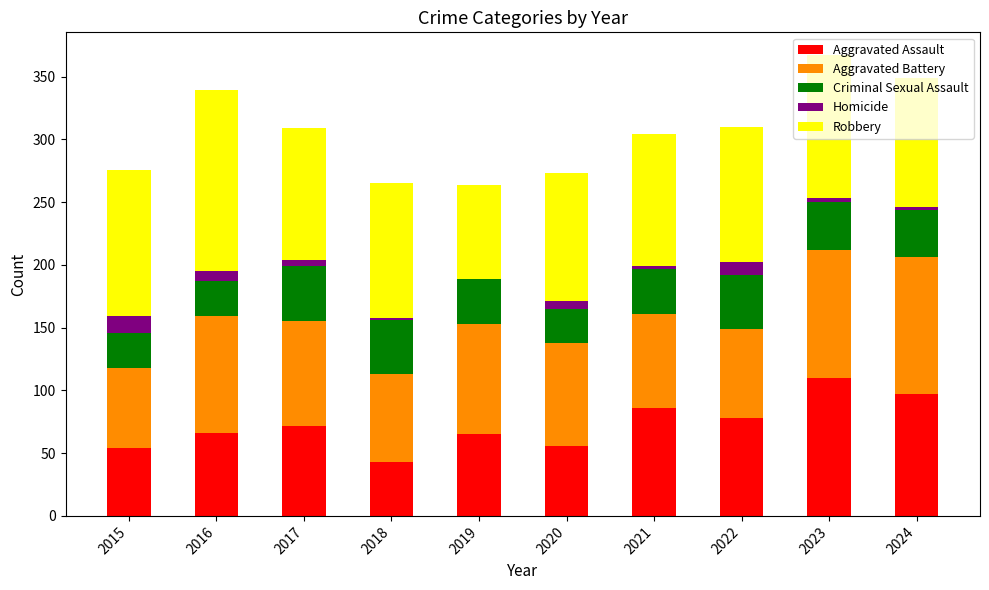

What is the total value across all series at 2018?

265